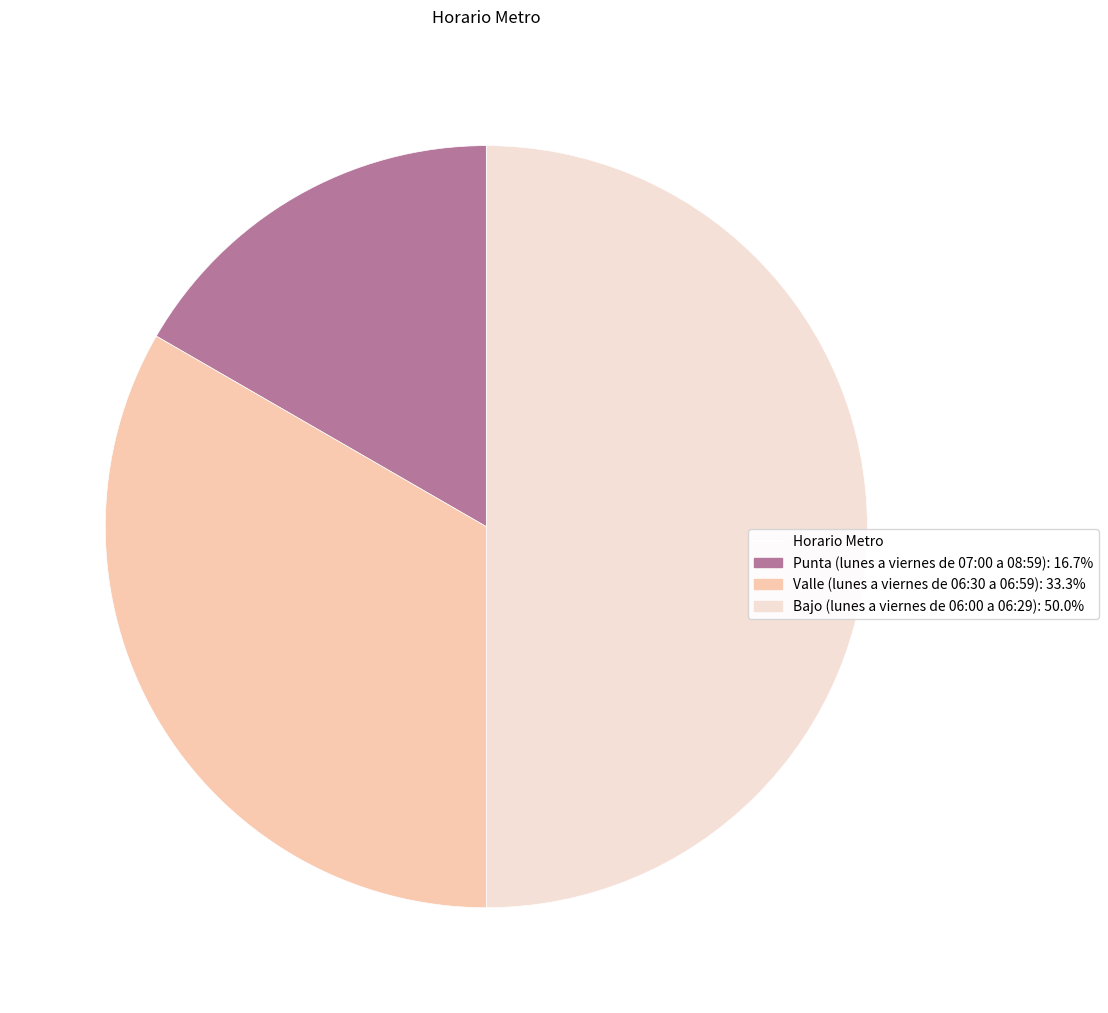

How many segments does this pie chart have?

3